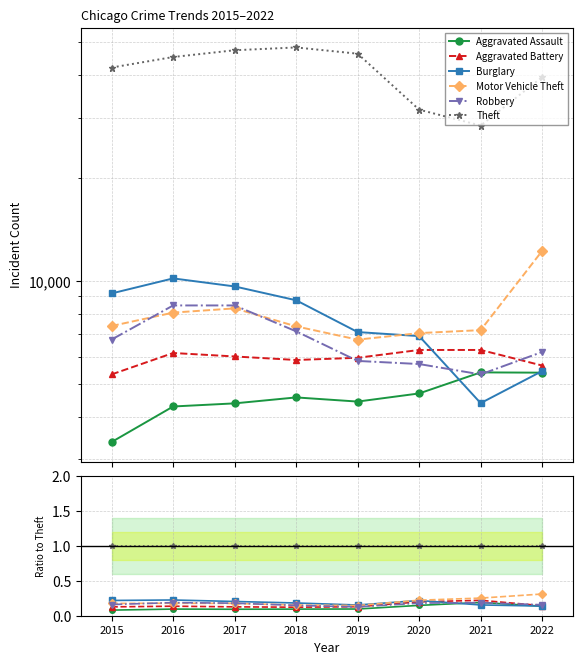

What is the difference between the highest and lowest values at 2015?

0.9